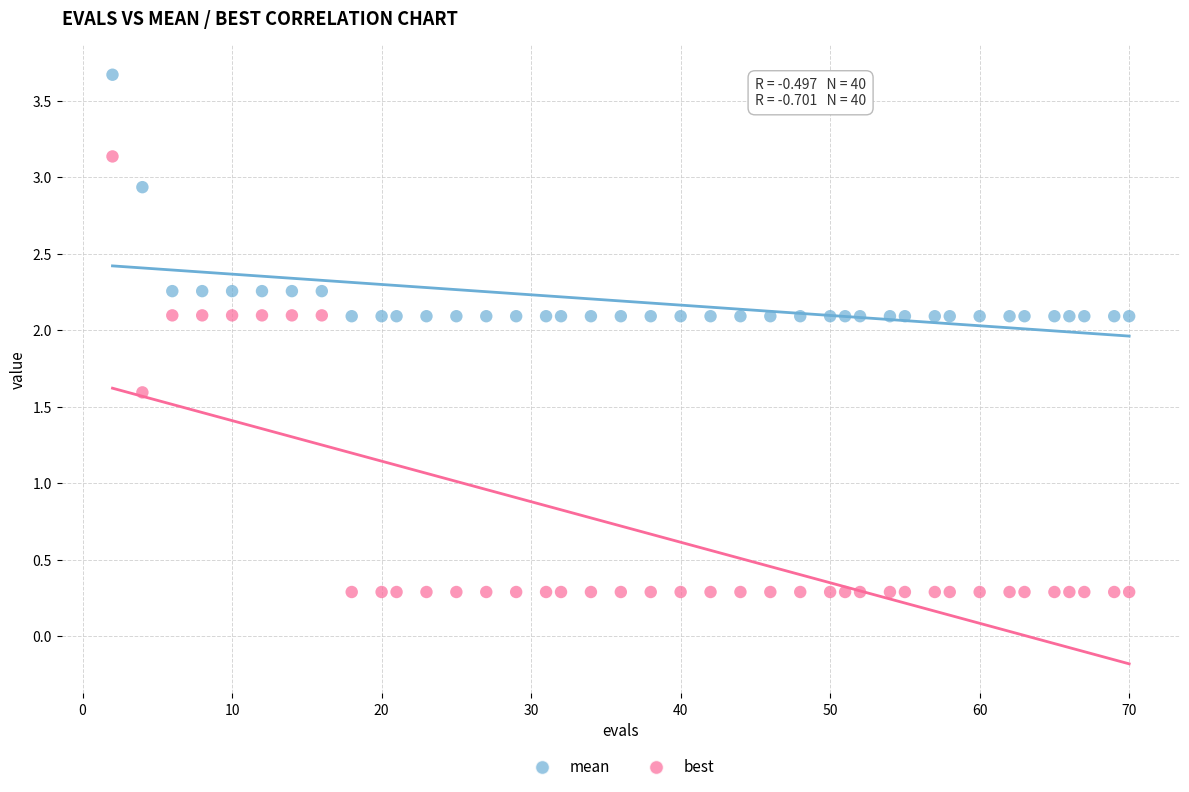

What are all the series names shown in the legend?

mean, best